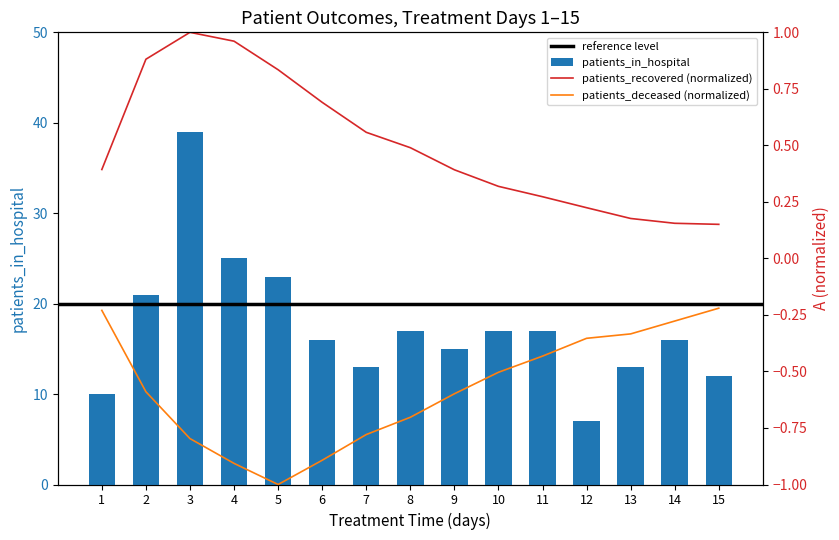

What is the difference between the highest and lowest values at 10?

17.5